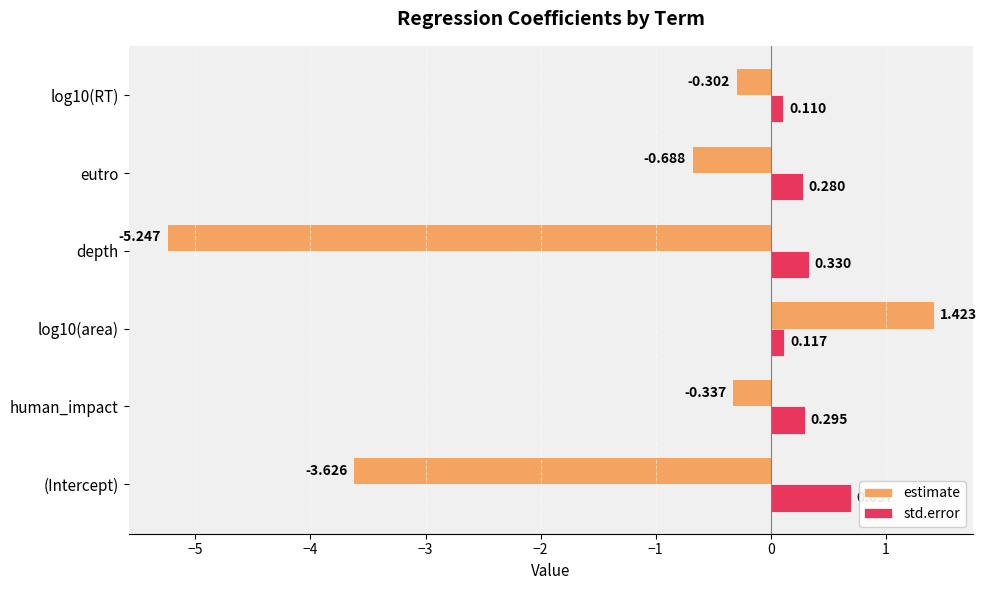

Which series has the largest total across all categories?

std.error